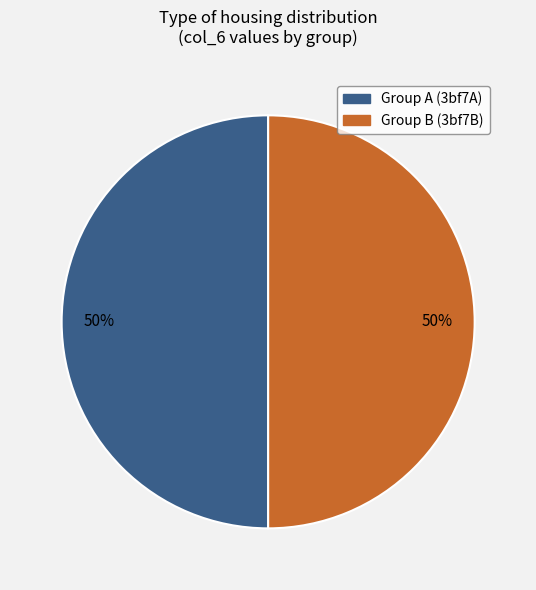

Combined, do Group A (3bf7A) and Group B (3bf7B) account for over 50%?

Yes